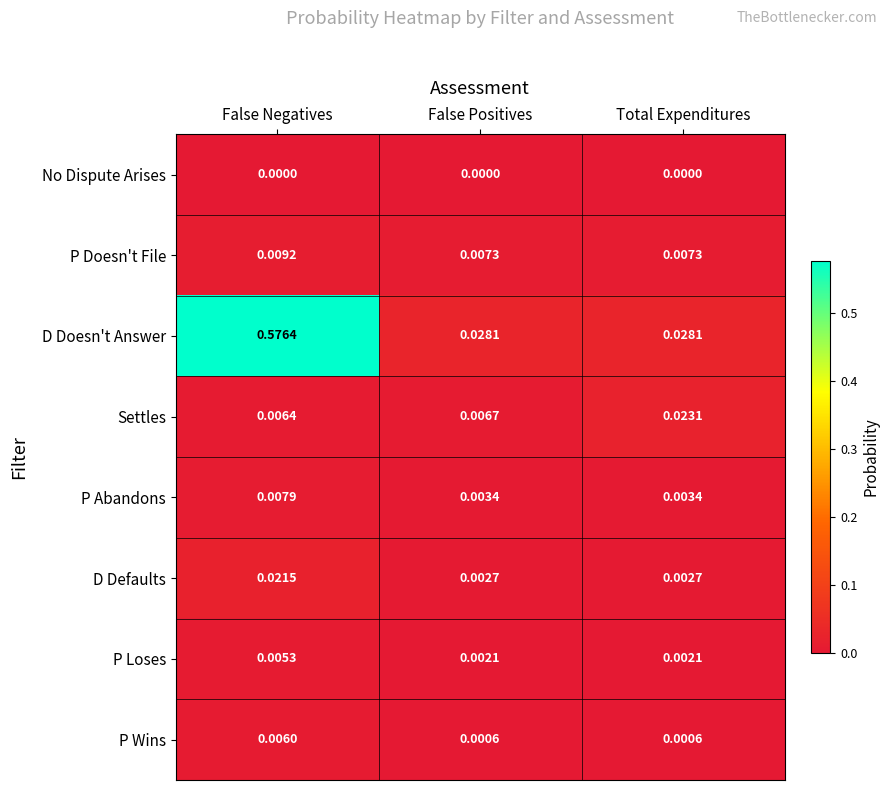

Which series has the widest spread of values?

D Doesn't Answer